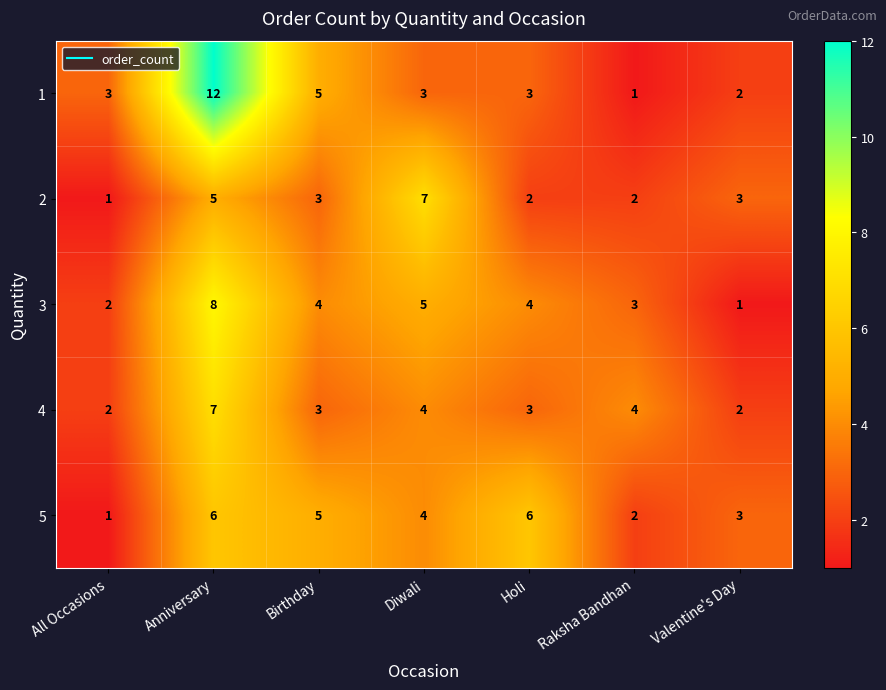

What is the total value across all series at Anniversary?

38